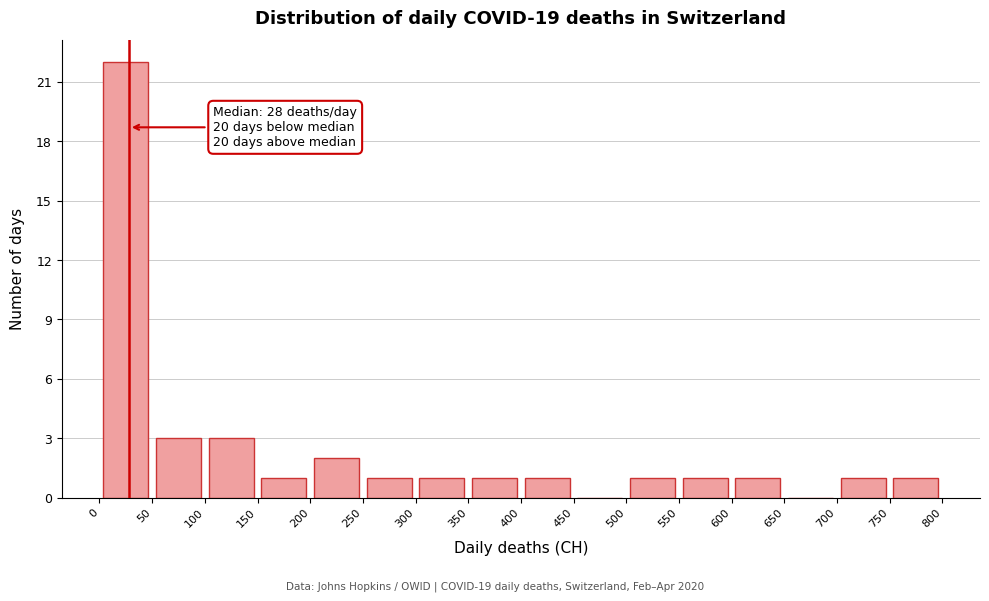

Over which range of the x-axis is the bar tallest?

0 to 50